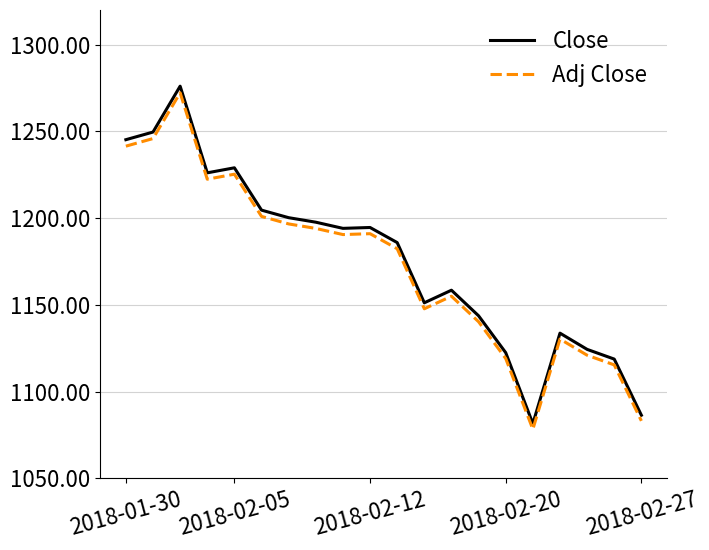

True or false: Close and Adj Close intersect in this chart.

False